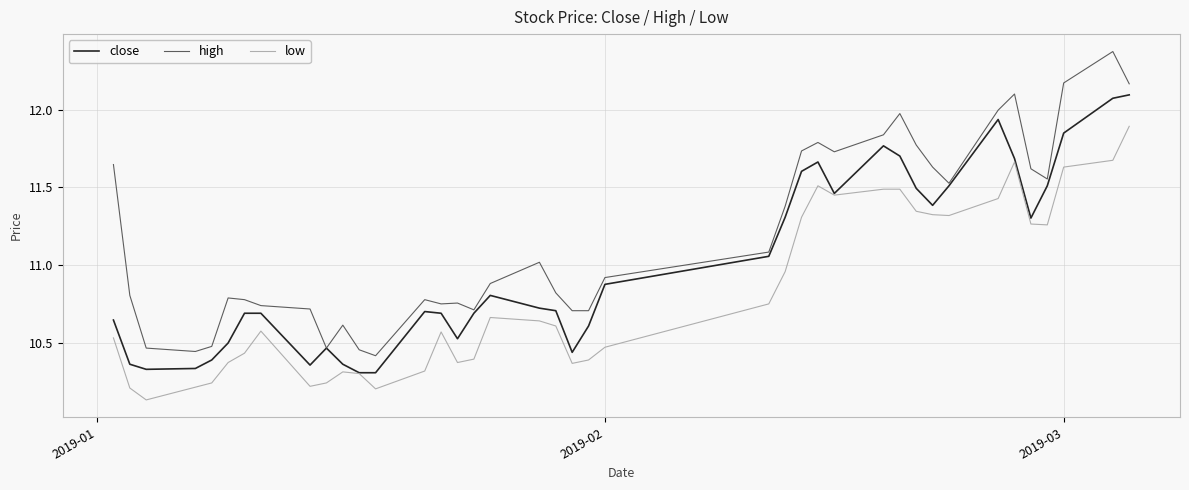

Which series has the largest total across all categories?

high